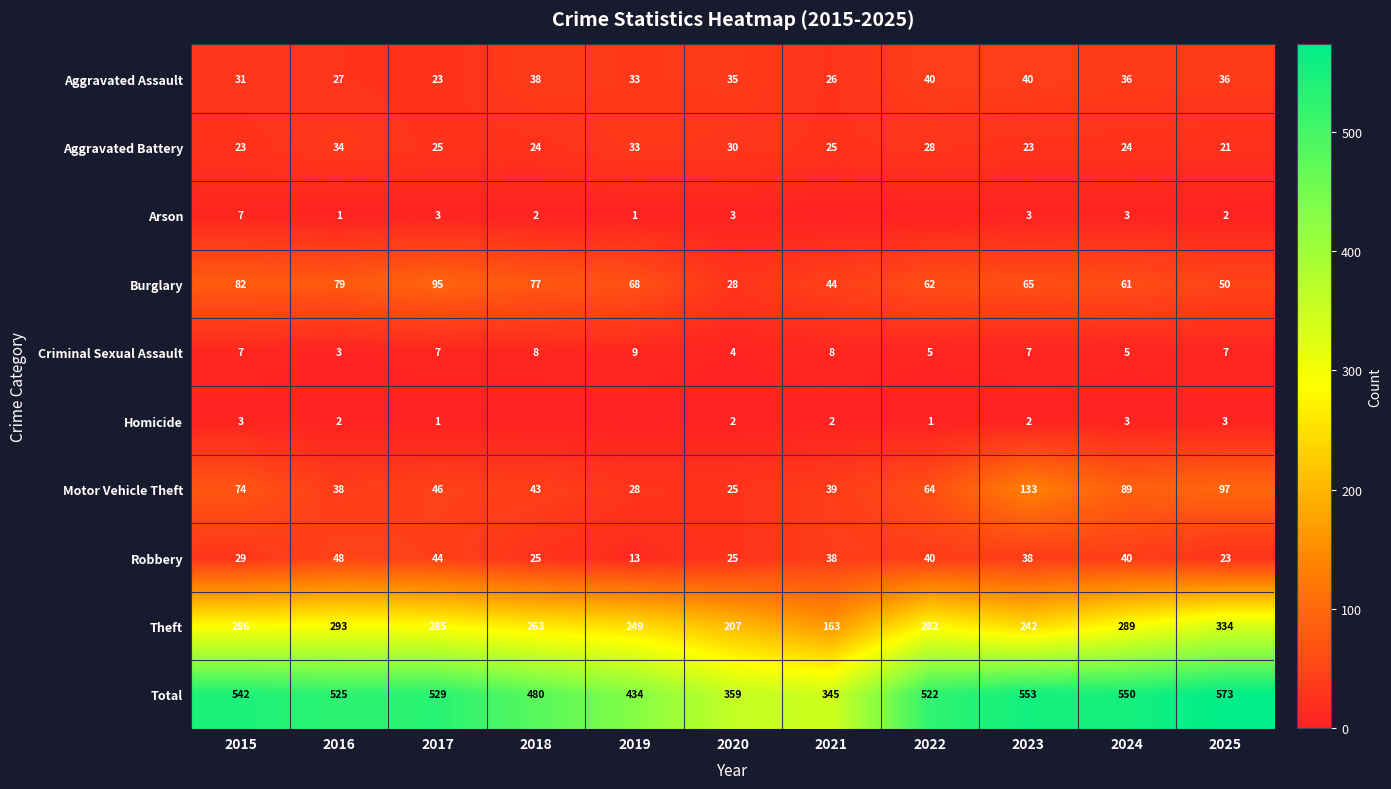

Which series changed the most between 2015 and 2016?

Motor Vehicle Theft